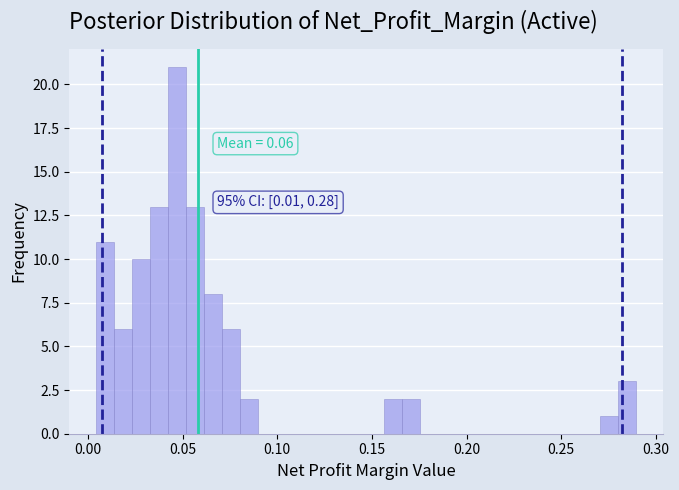

Read against the x-axis, roughly where is the centre of the tallest bar?

0.045